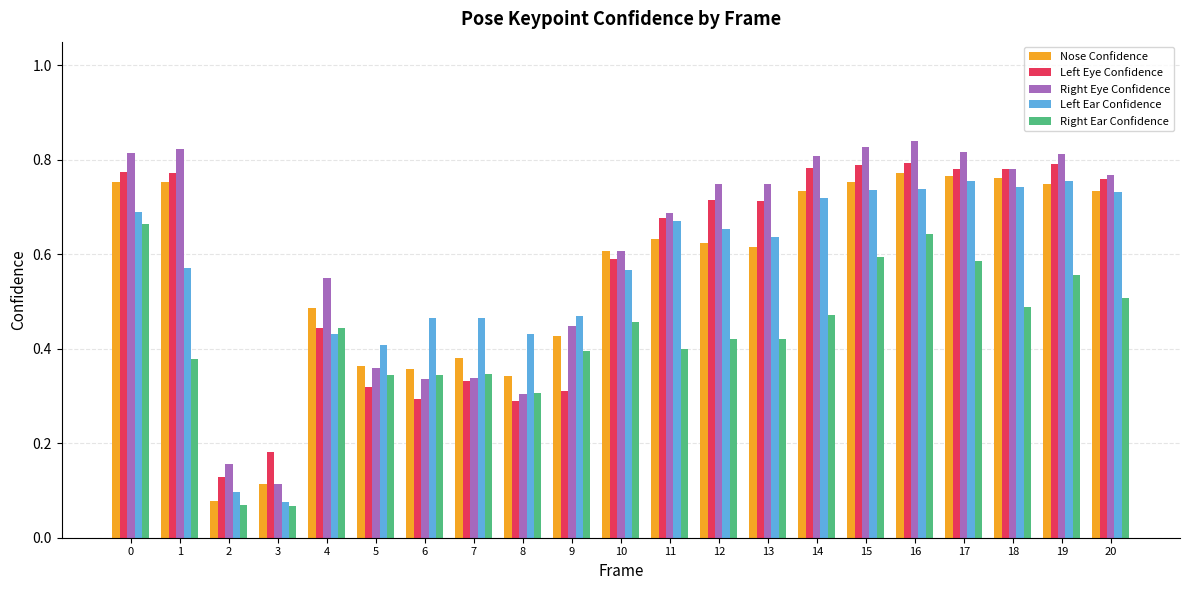

Is the value of Right Ear Confidence at 17 greater than the value of Right Eye Confidence at 11?

No